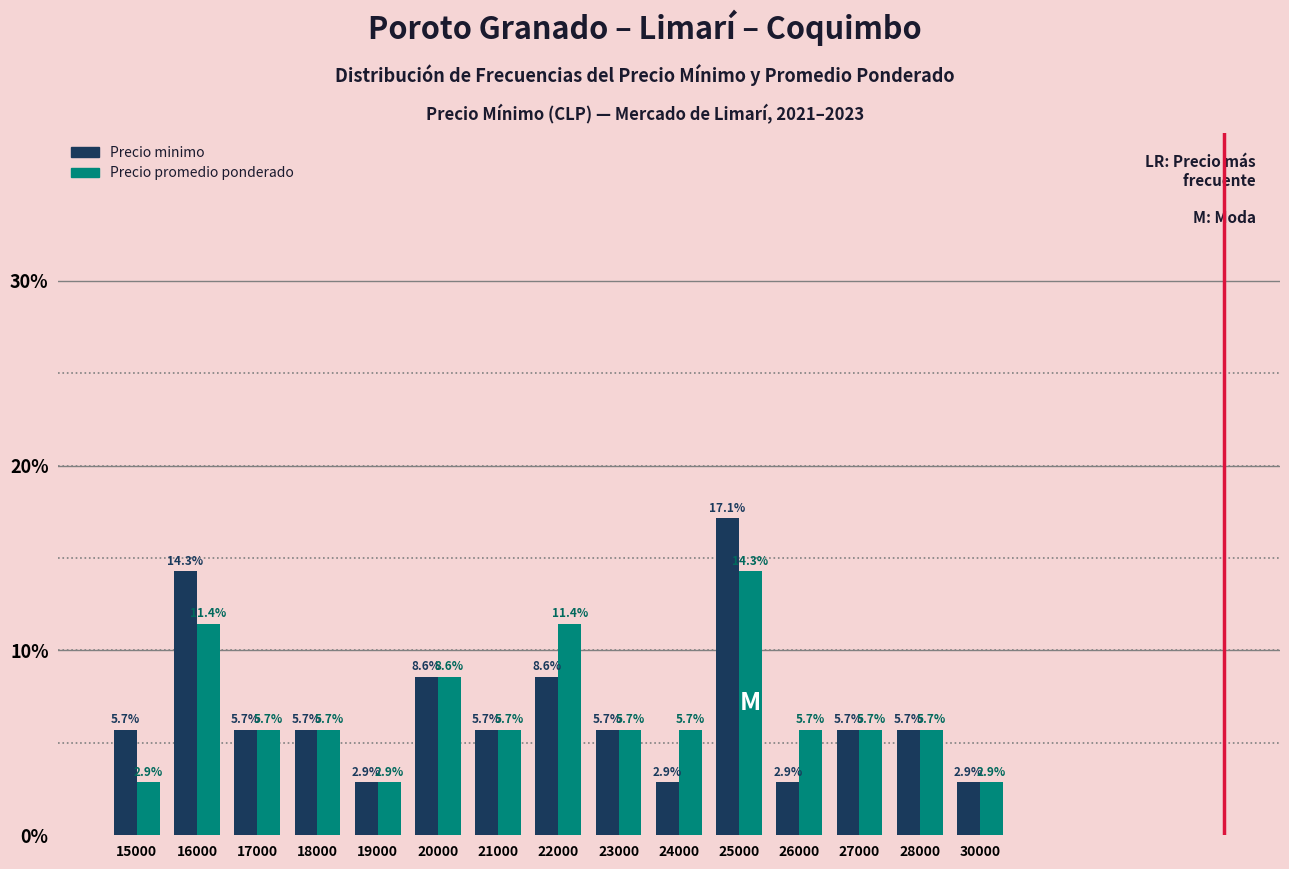

Reading right to left, list all the values displayed in this chart.

Precio minimo: 30000=0.0	28000=0.1	27000=0.1	26000=0.0	25000=0.2	24000=0.0	23000=0.1	22000=0.1	21000=0.1	20000=0.1	19000=0.0	18000=0.1	17000=0.1	16000=0.1	15000=0.1
Precio promedio ponderado: 30000=0.0	28000=0.1	27000=0.1	26000=0.1	25000=0.1	24000=0.1	23000=0.1	22000=0.1	21000=0.1	20000=0.1	19000=0.0	18000=0.1	17000=0.1	16000=0.1	15000=0.0